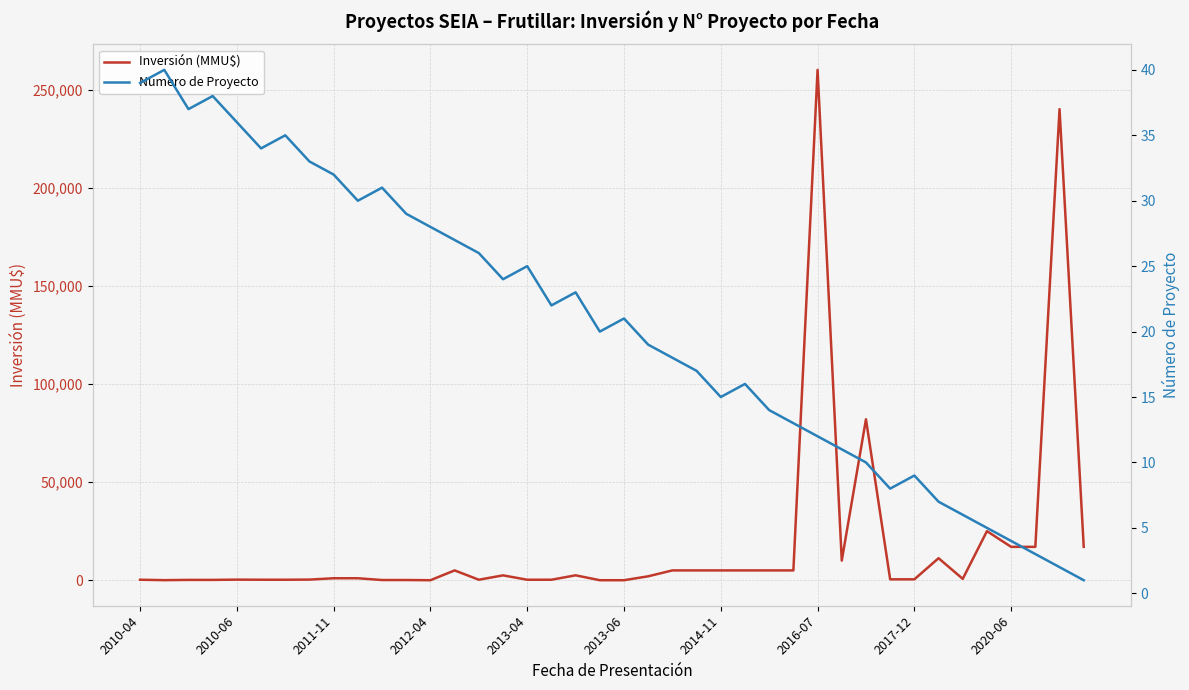

What is the value of the Inversión (MMU$) point at the 16th from the left?

2475